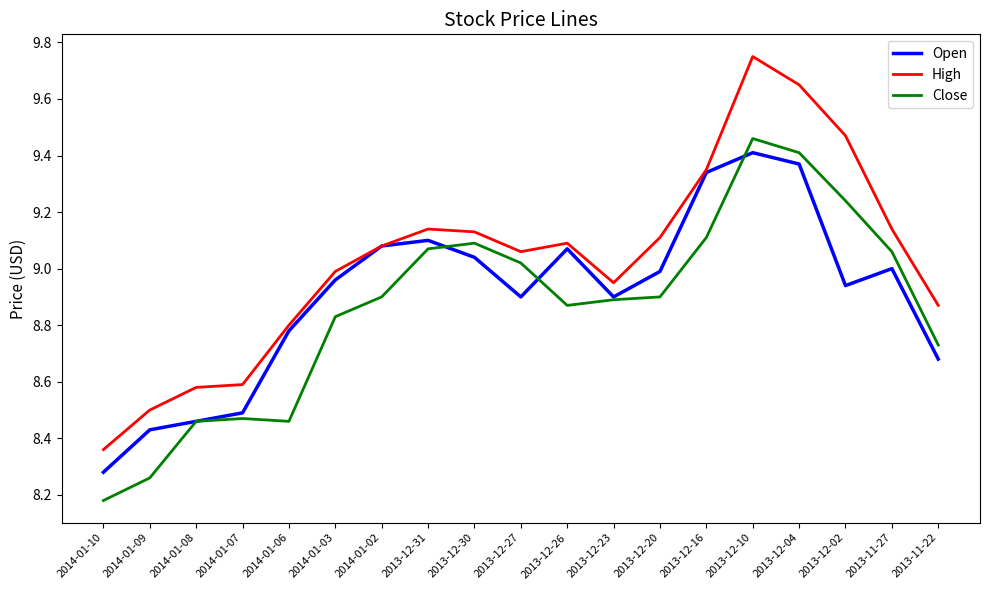

What is the difference between the maximum and minimum values in the High series?

1.4